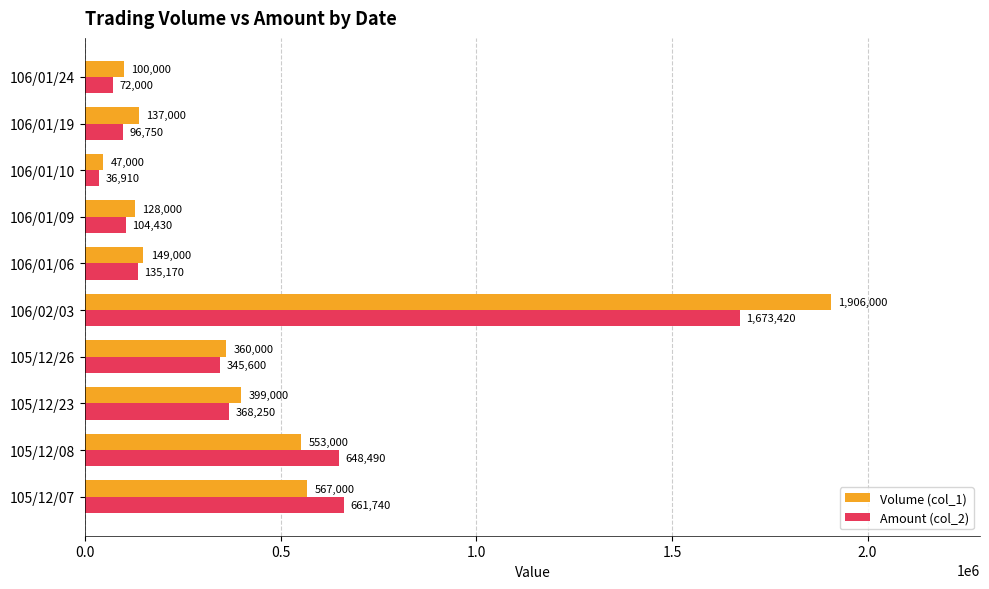

Which series has the largest total across all categories?

Volume (col_1)